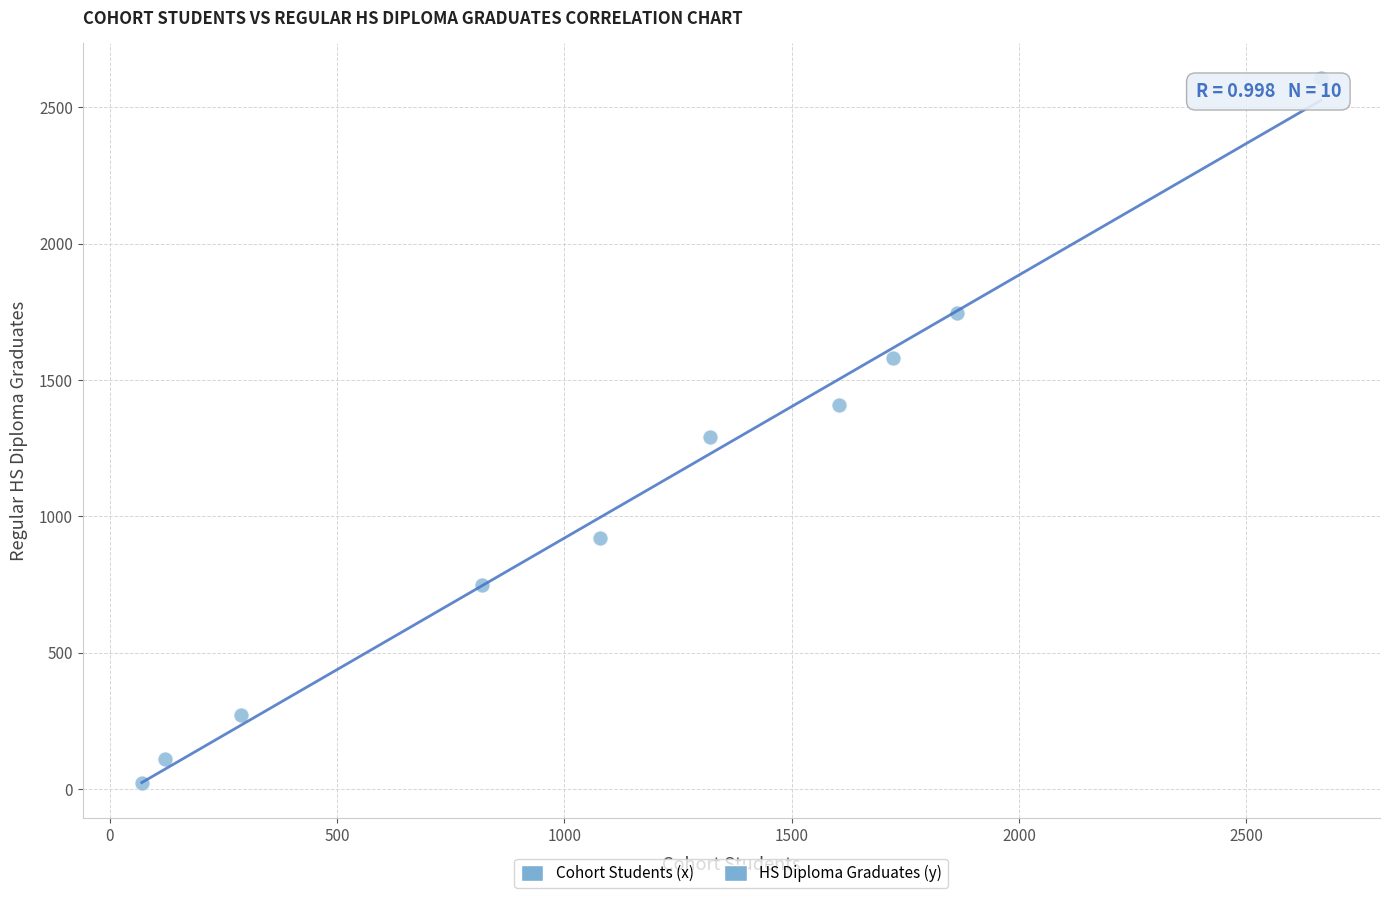

What is the range of Y values (max minus min)?

2582